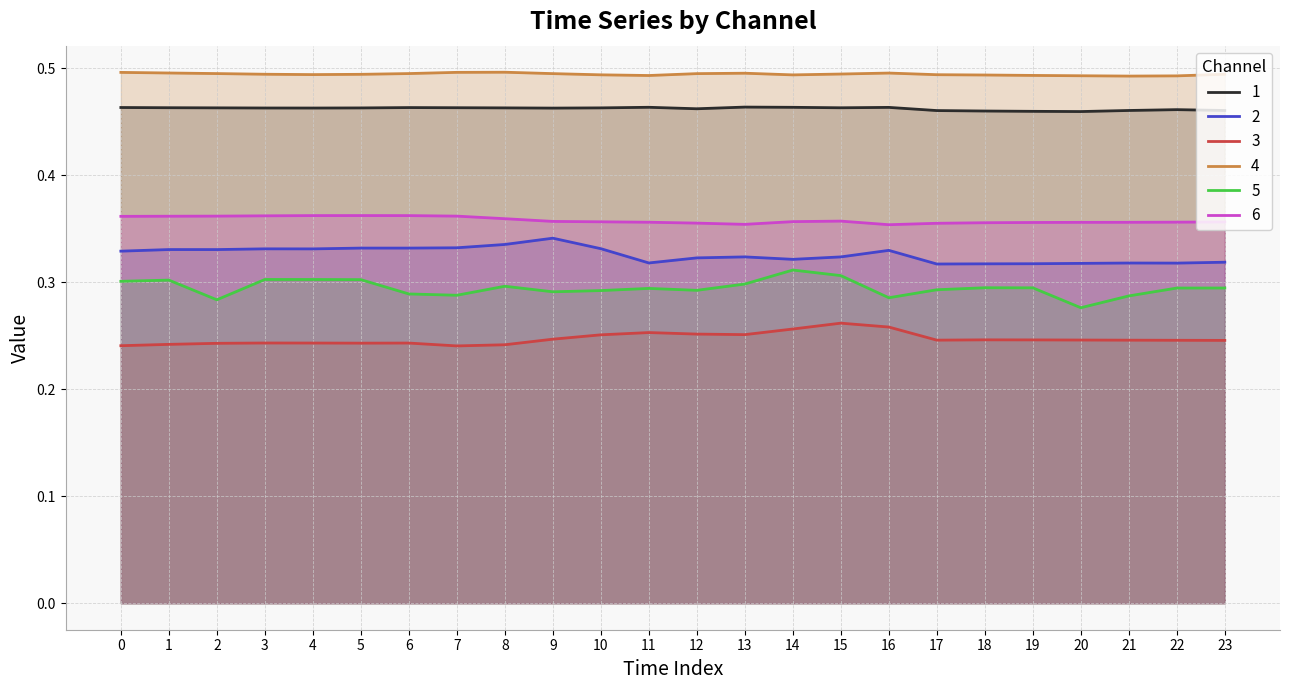

At how many categories does at least one series exceed 0?

24